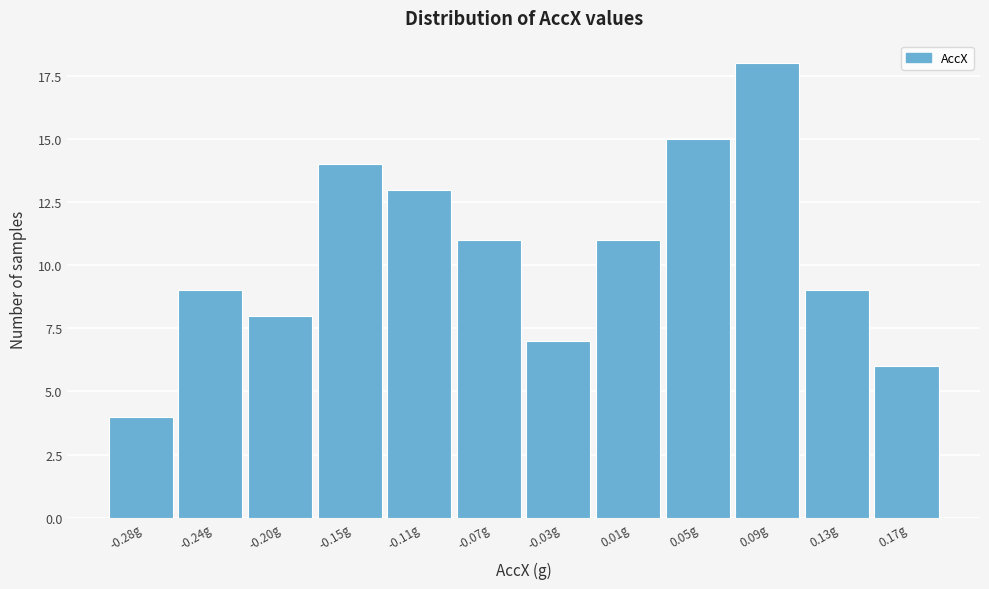

Reading left to right, list all the values displayed in this chart.

4	9	8	14	13	11	7	11	15	18	9	6